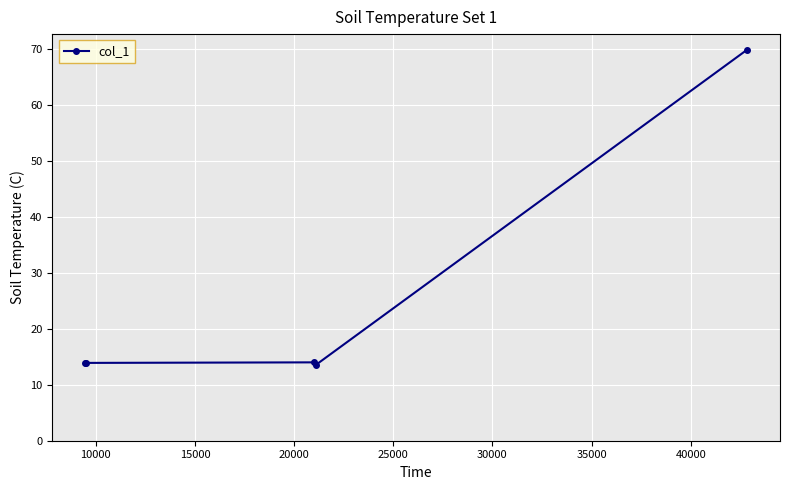

True or false: the data has more than 1 interior local peaks.

False